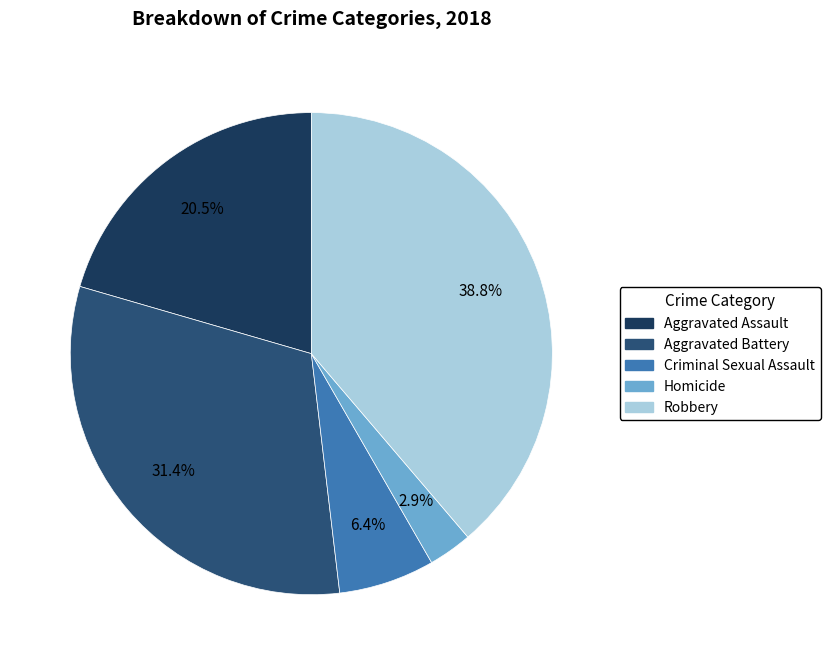

What percentage is the Homicide slice, to the nearest percent?

3%